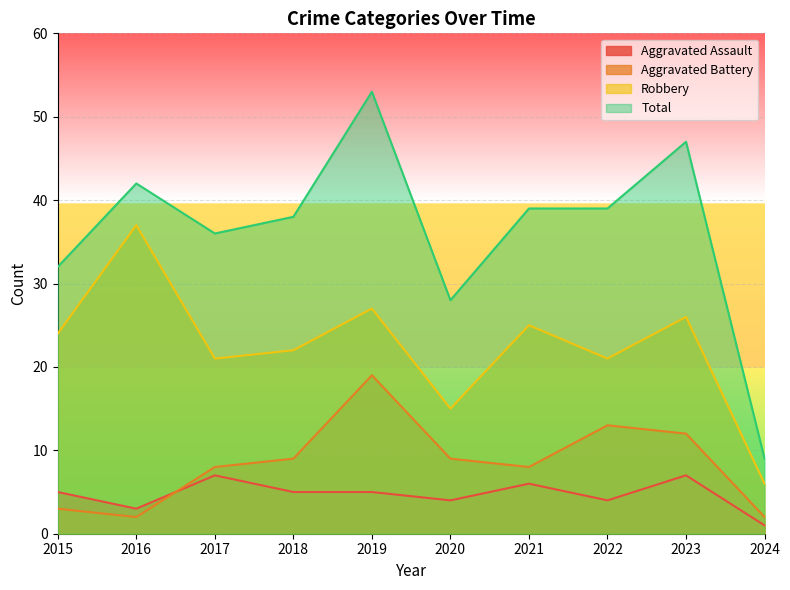

Reading right to left, transcribe all the data shown in this chart.

Aggravated Assault: 1	7	4	6	4	5	5	7	3	5
Aggravated Battery: 2	12	13	8	9	19	9	8	2	3
Robbery: 6	26	21	25	15	27	22	21	37	24
Total: 9	47	39	39	28	53	38	36	42	32